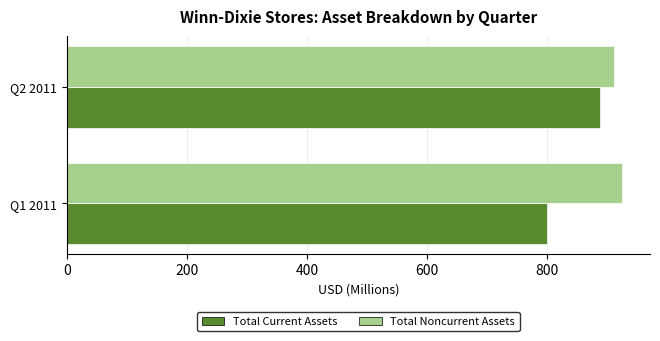

Is it true that Total Current Assets equals 800.4 at Q1 2011?

True